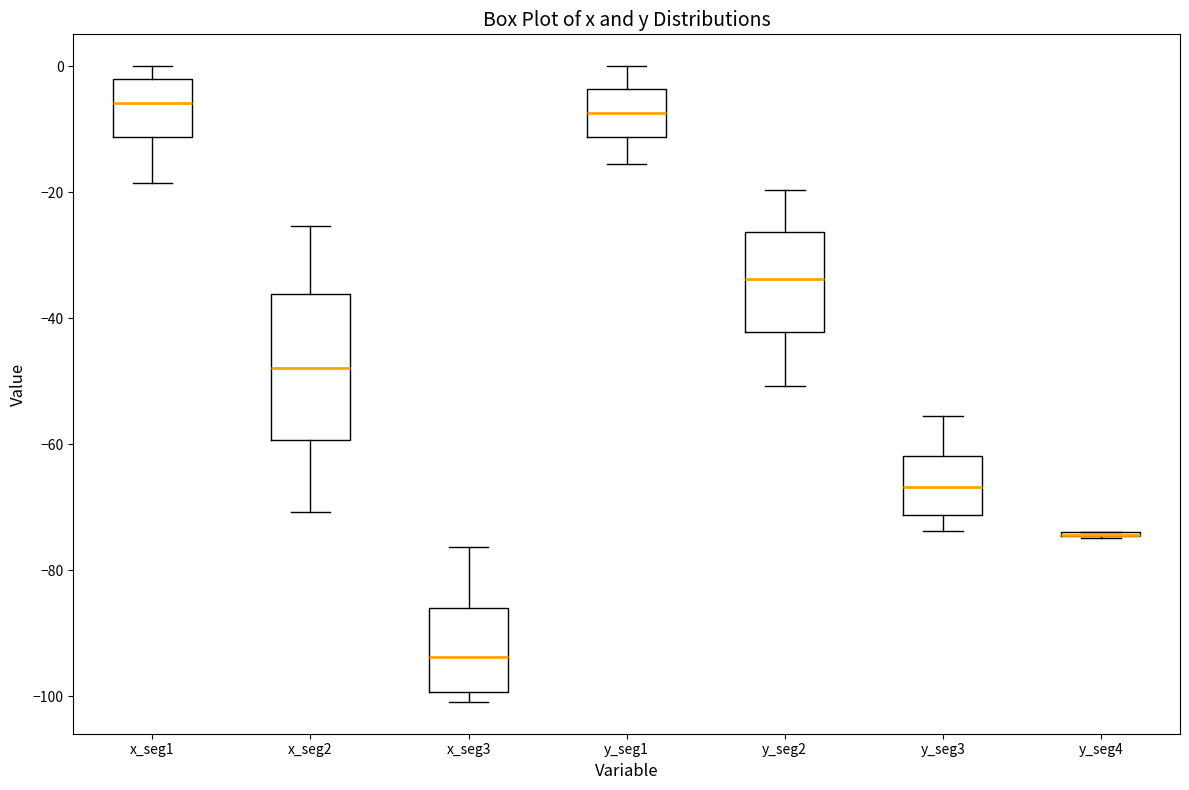

Reading left to right, transcribe this box plot: for each box, give where its median line is, the range the box spans, and where its two whiskers end, as read against the y-axis. The values are not printed on the chart, so give them approximately, as read against the axis.

x_seg1: median -6, box -12 to -2, whiskers -18 to 0
x_seg2: median -48, box -60 to -36, whiskers -70 to -26
x_seg3: median -94, box -100 to -86, whiskers -100 (just below the box's lower edge) to -76
y_seg1: median -8, box -12 to -4, whiskers -16 to 0
y_seg2: median -34, box -42 to -26, whiskers -50 to -20
y_seg3: median -66, box -72 to -62, whiskers -74 to -56
y_seg4: box collapsed to a line at -74, whiskers -74 to -74